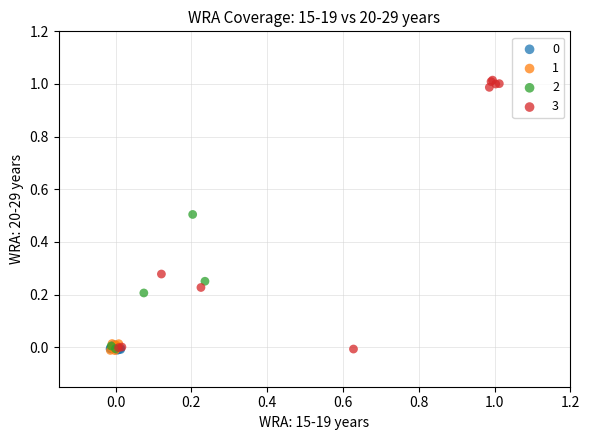

Which series contains the highest Y value?

3